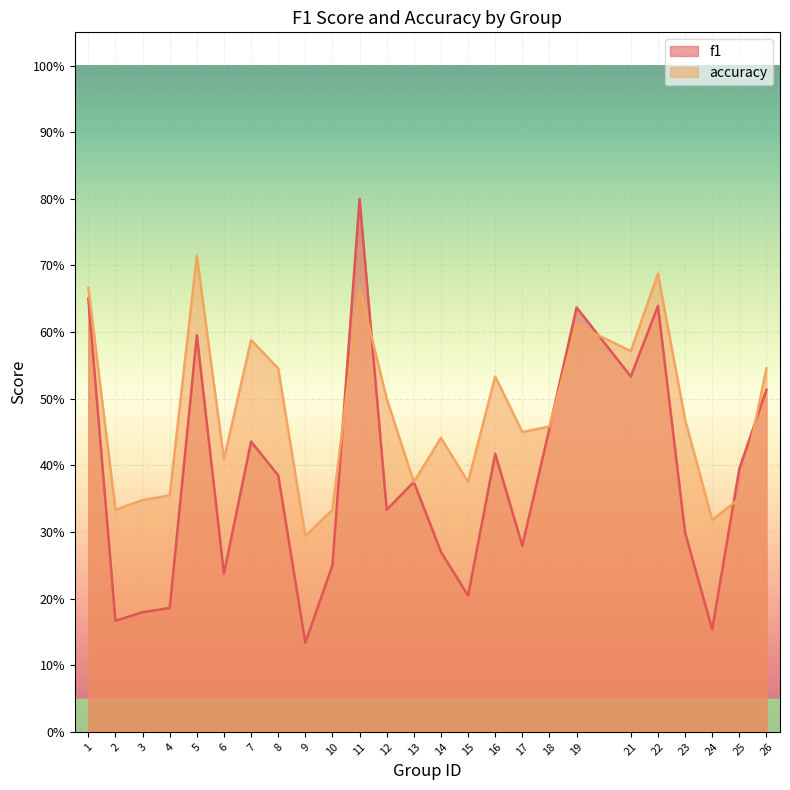

What is the difference between the accuracy values at 15 and 11?

0.3